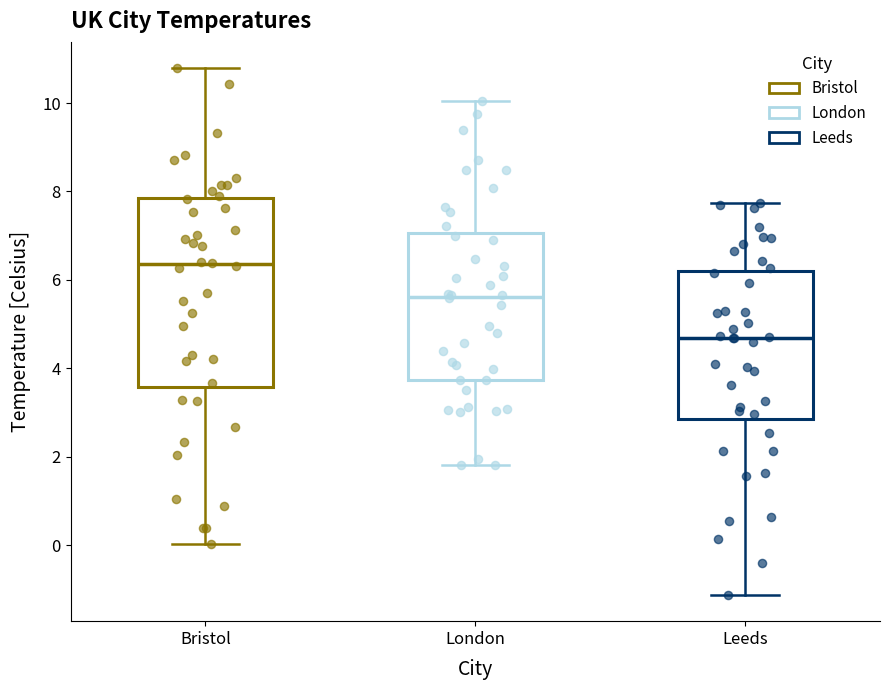

Reading left to right, transcribe this box plot: for each box, give where its median line is, the range the box spans, and where its two whiskers end, as read against the y-axis. The values are not printed on the chart, so give them approximately, as read against the axis.

Bristol: median 6.4, box 3.6 to 7.8, whiskers 0.0 to 10.8
London: median 5.6, box 3.8 to 7.0, whiskers 1.8 to 10.0
Leeds: median 4.6, box 2.8 to 6.2, whiskers -1.2 to 7.8